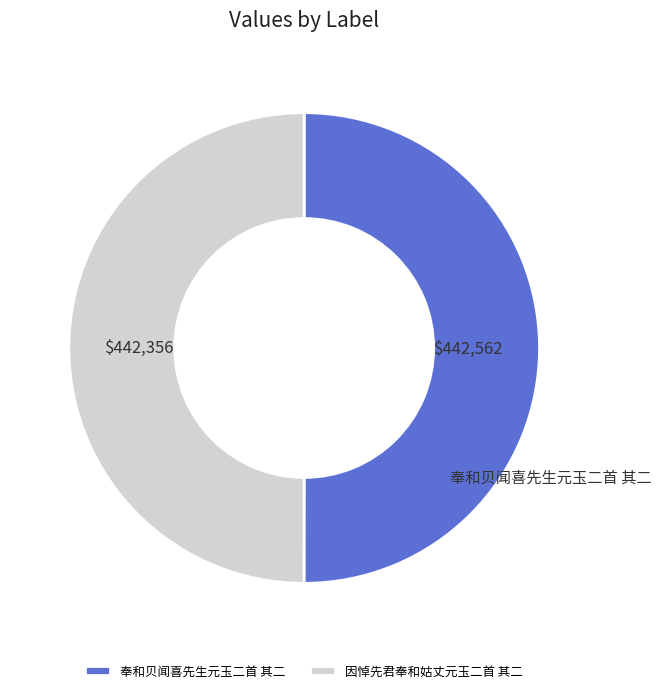

Combined, do 因悼先君奉和姑丈元玉二首 其二 and 奉和贝闻喜先生元玉二首 其二 account for over 50%?

Yes